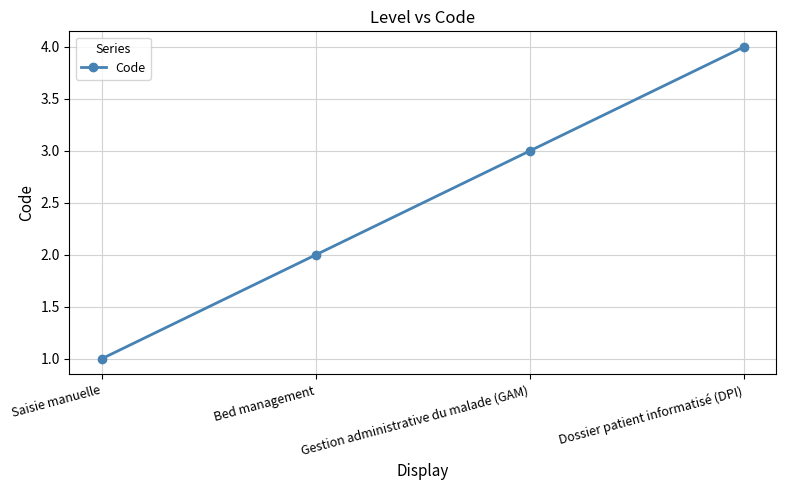

Which label corresponds to the largest value in the chart?

Dossier patient informatisé (DPI)